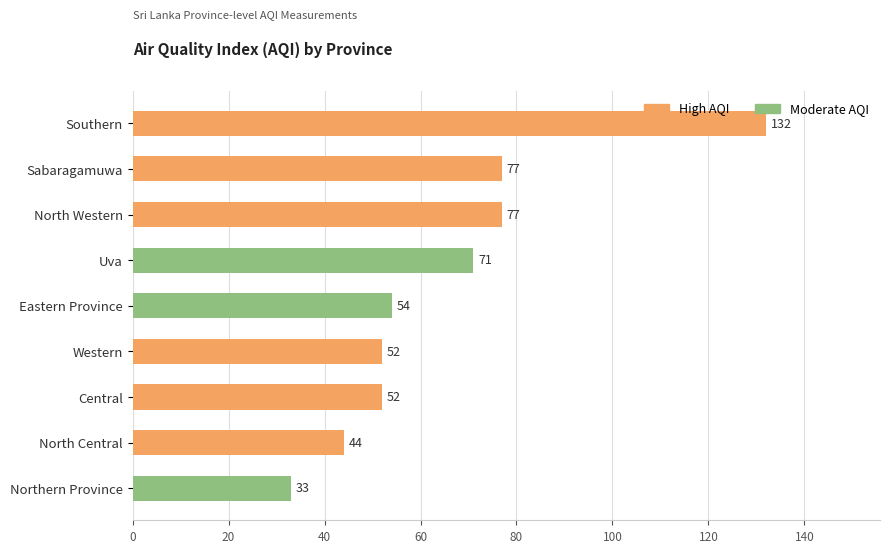

What is the average value?

66